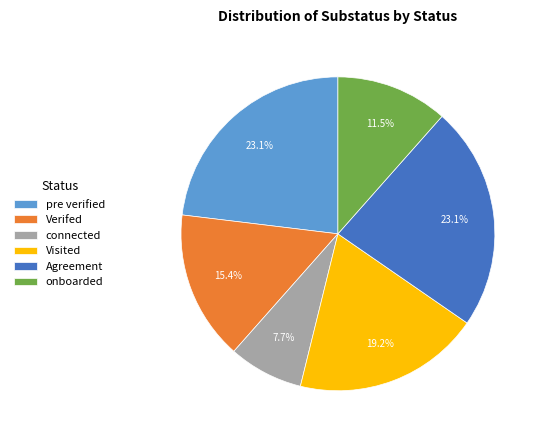

What percentage is NOT represented by pre verified?

76.9%